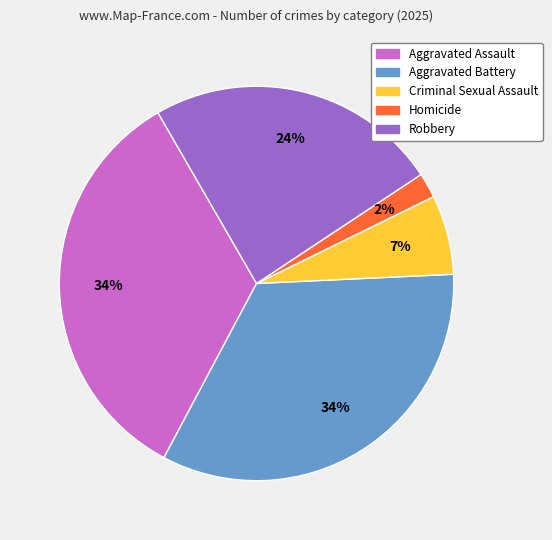

The Homicide slice represents 2% of the pie. True or false?

True